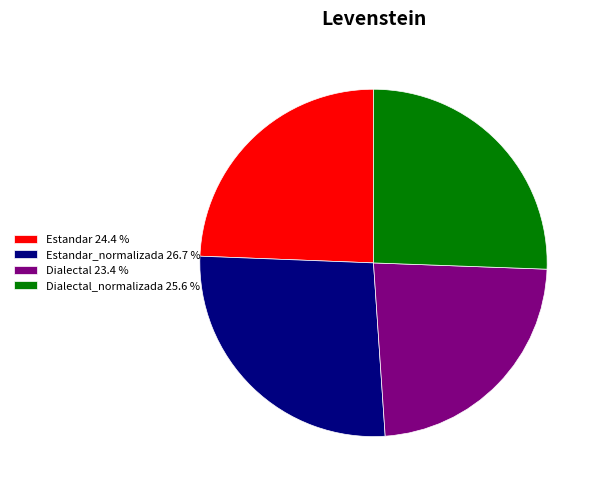

Rank the categories by value from highest to lowest.

Estandar_normalizada 26.7 %, Dialectal_normalizada 25.6 %, Estandar 24.4 %, Dialectal 23.4 %